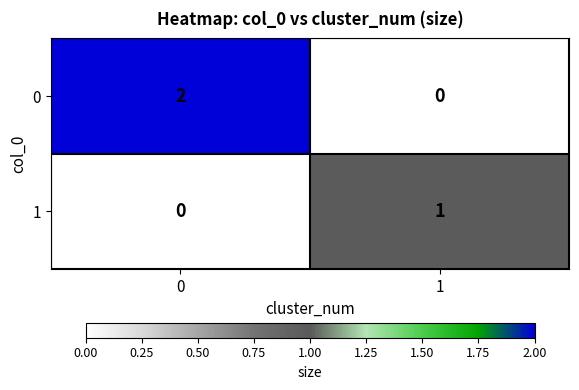

Reading right to left, what are all the values shown in this chart?

0: 1=0	0=2
1: 1=1	0=0